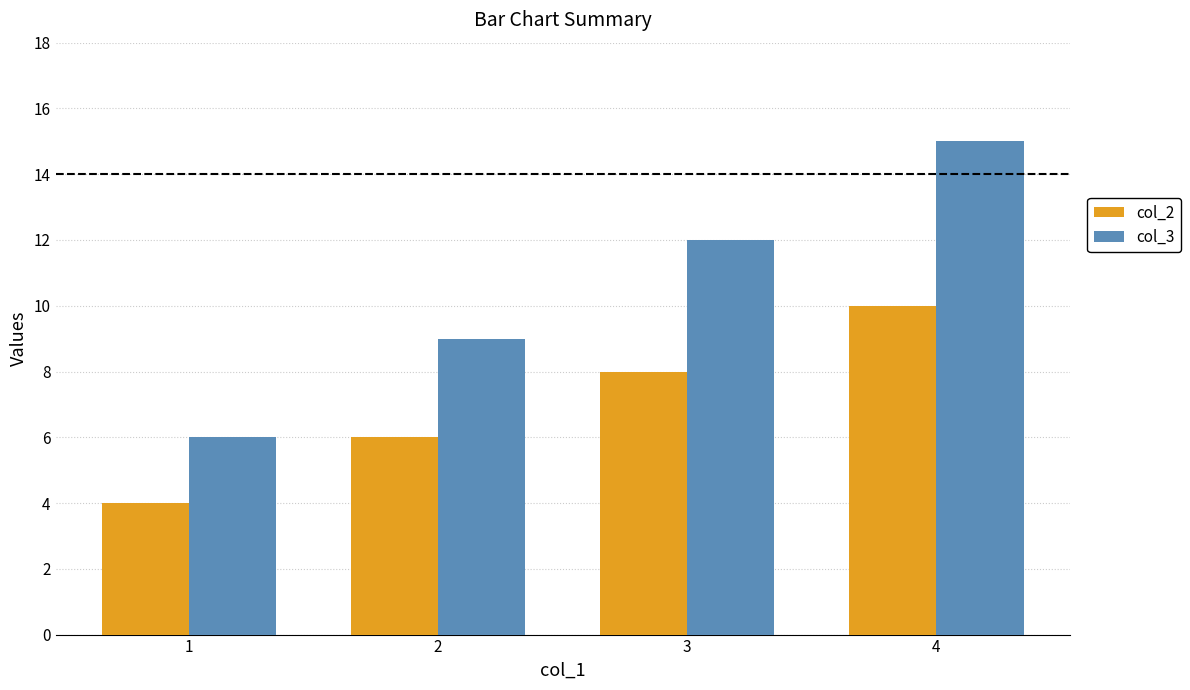

Rank the series by their maximum value, from highest to lowest.

col_3, col_2